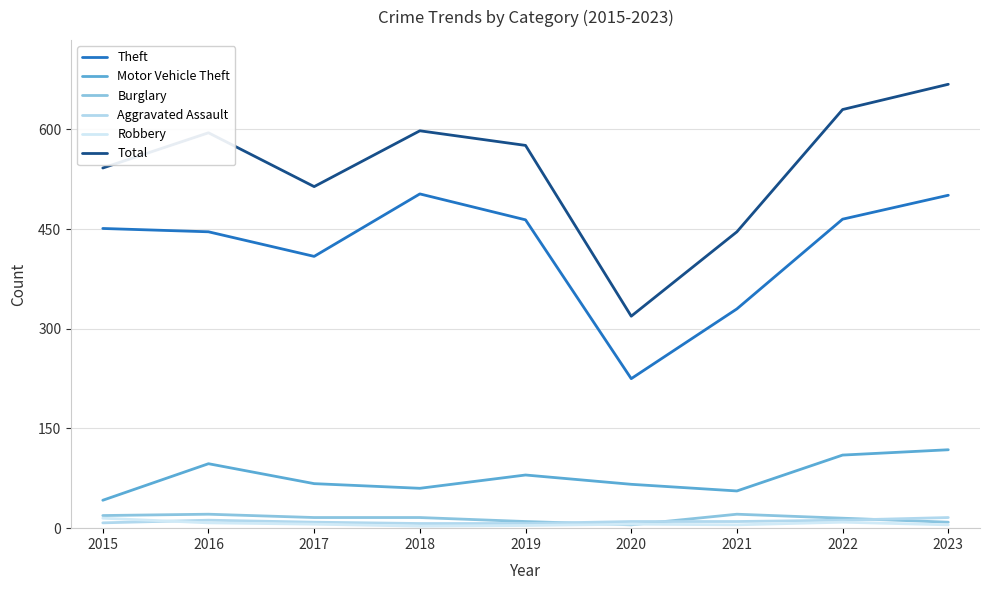

Is it true that Robbery equals 6 at 2017?

True